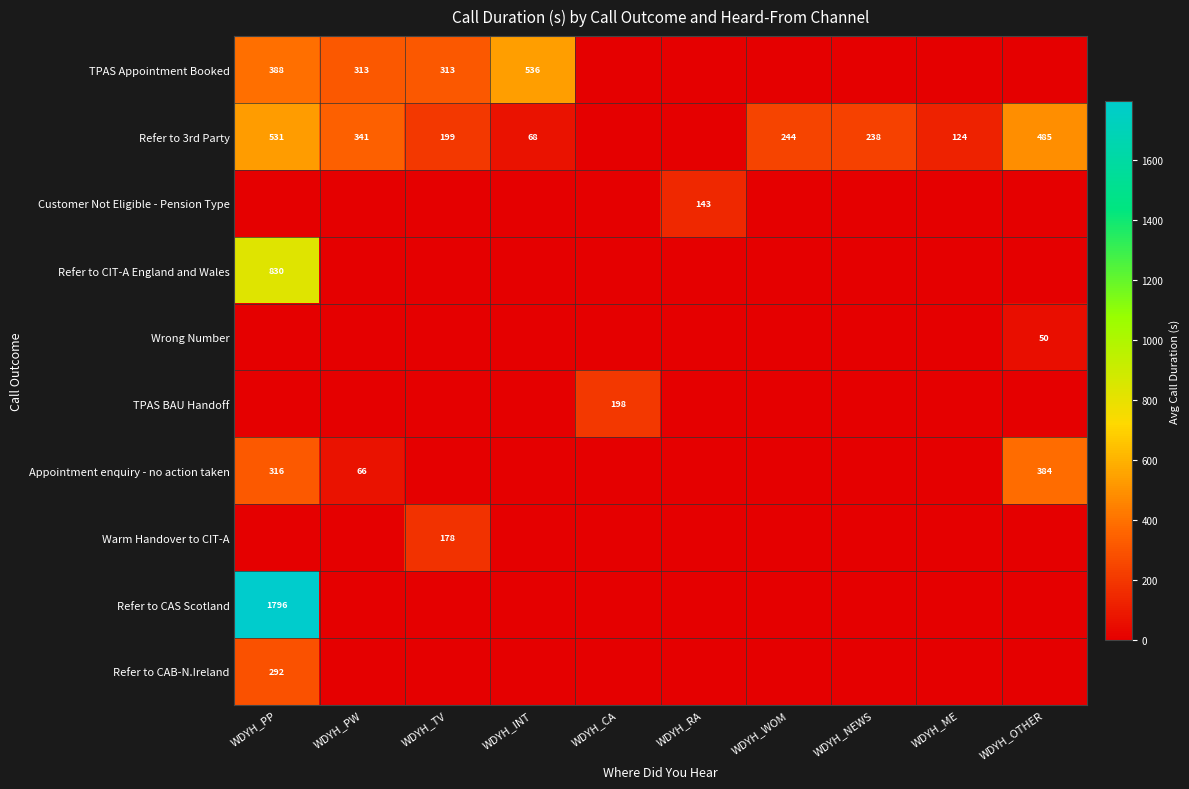

Which series has the widest spread of values?

Refer to CAS Scotland